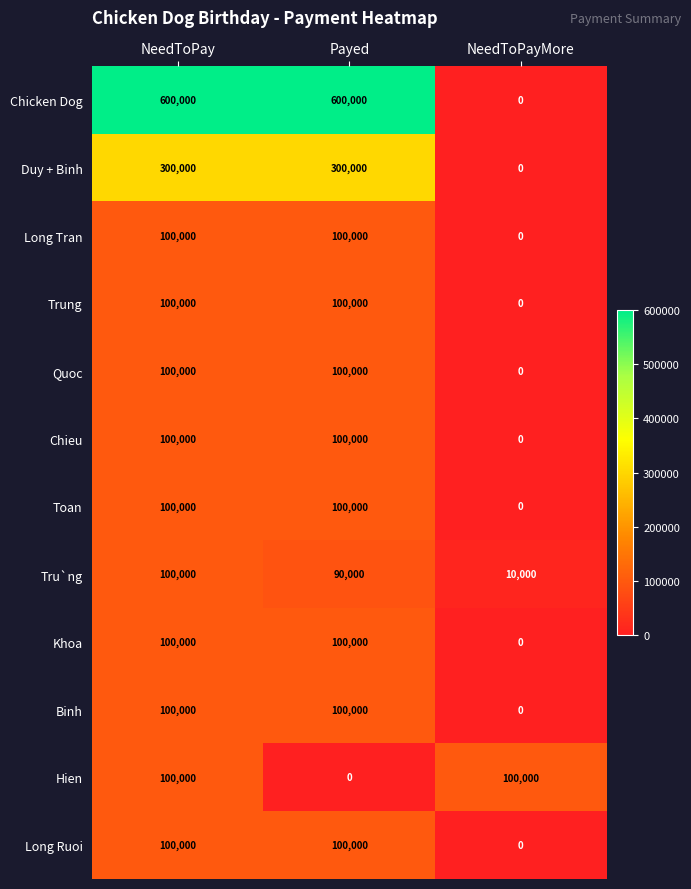

What is the difference between the highest and lowest values at Payed?

600000